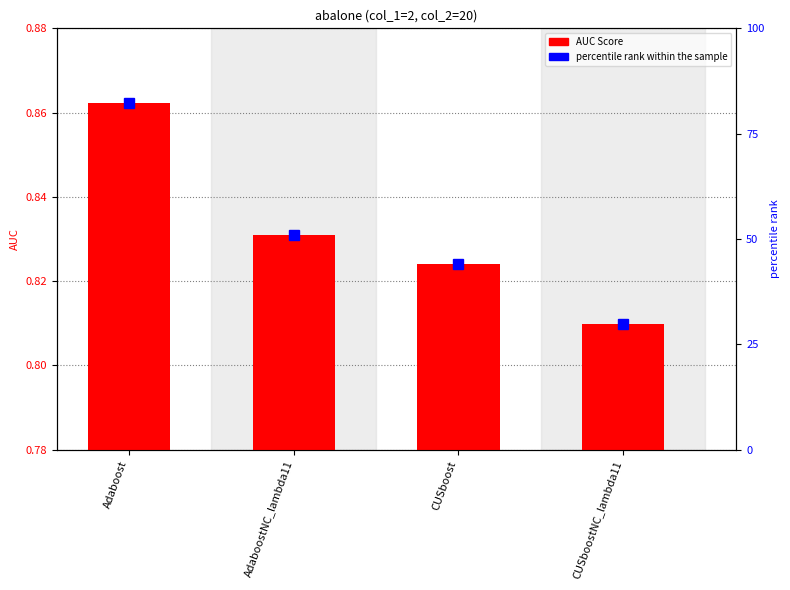

True or false: AUC Score has a value of 0.8 at CUSboostNC_lambda11.

True